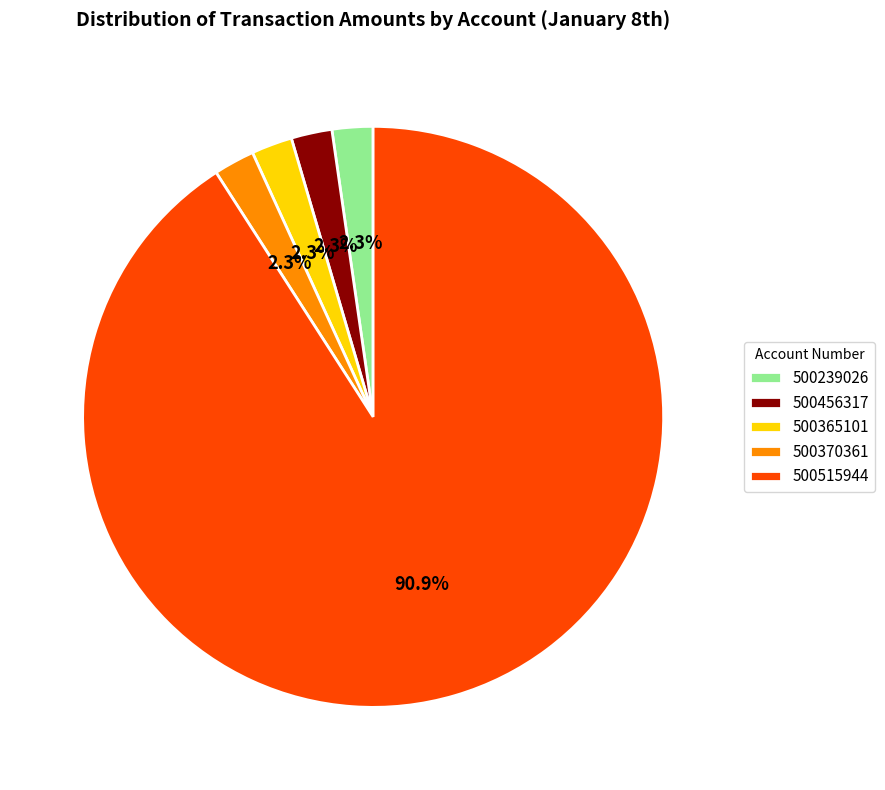

To the nearest percent, what is the difference between the largest and smallest slice percentages?

89%